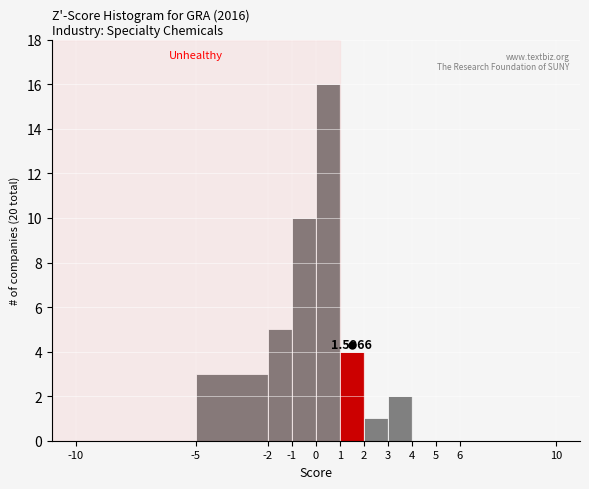

Which range on the x-axis has the tallest bar?

0 to 1